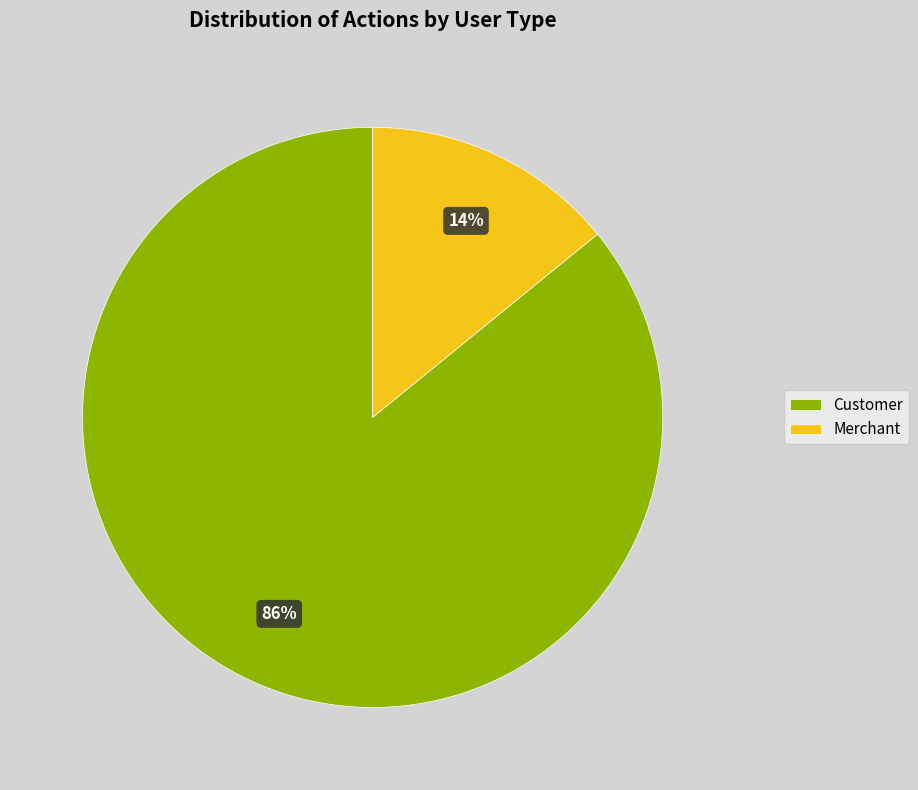

To the nearest percent, what is the difference between the largest and smallest slice percentages?

72%